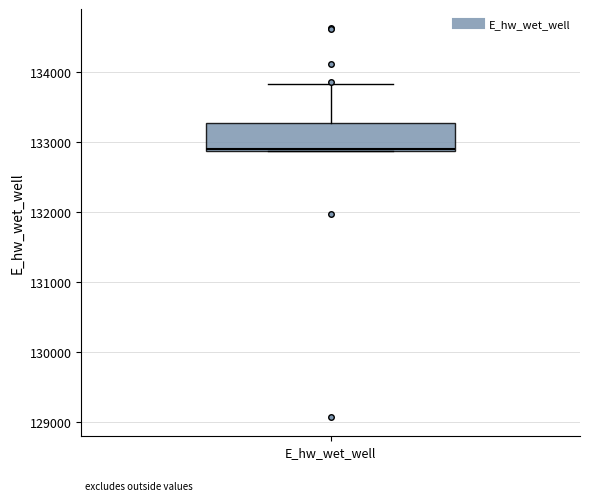

Transcribe this box plot: give where the median line is, the range the box spans, and where the two whiskers end, as read against the y-axis. The values are not printed on the chart, so give them approximately, as read against the axis.

median 132900, box 132900 to 133300, whiskers 132900 to 133800